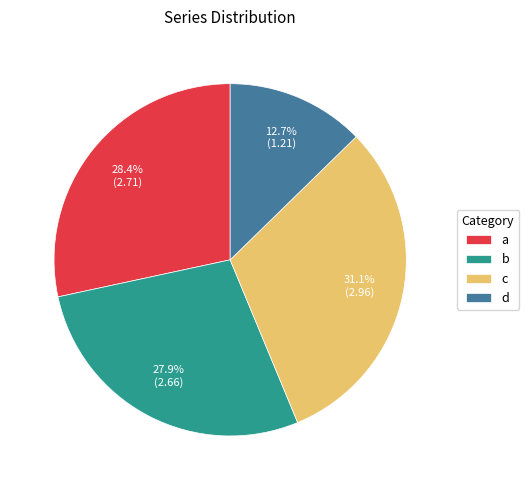

What is the total percentage of c and a?

59.4%